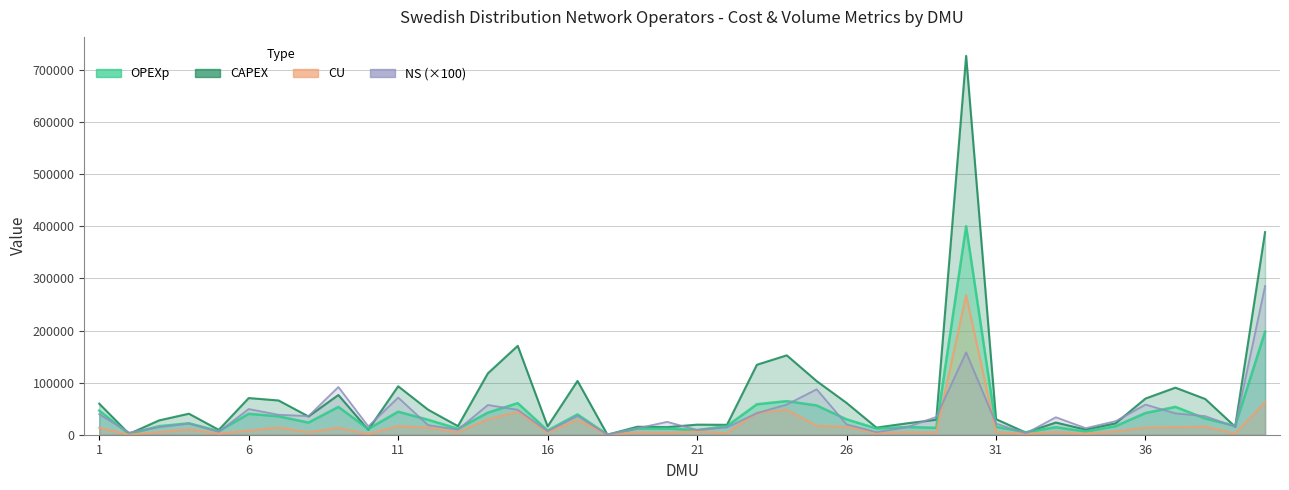

At how many categories does at least one series exceed 355082?

2